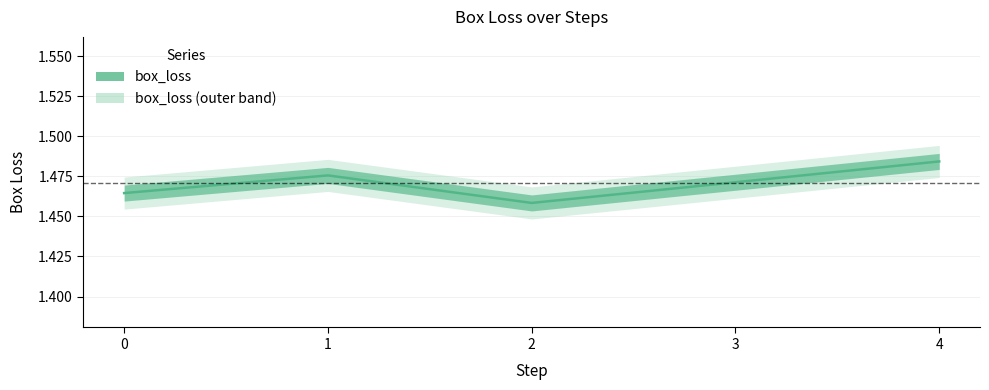

Reading right to left, extract all data points from this chart.

1.5	1.5	1.5	1.5	1.5